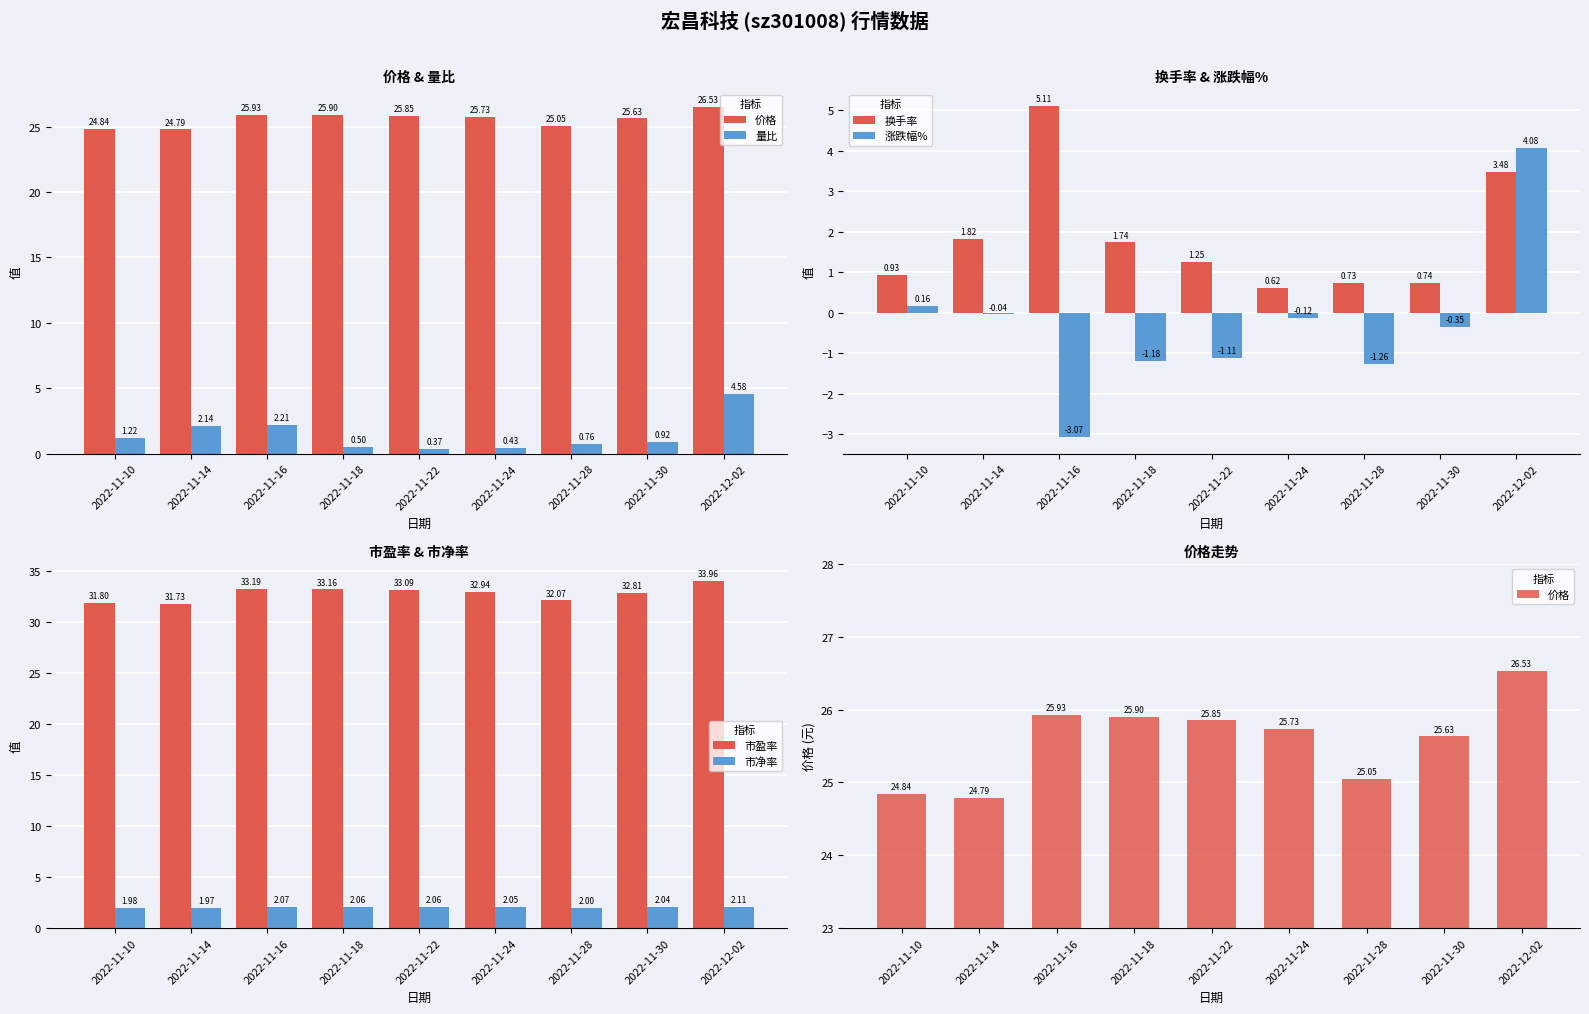

What is the difference between the 涨跌幅% values at 2022-11-18 and 2022-11-14?

1.1